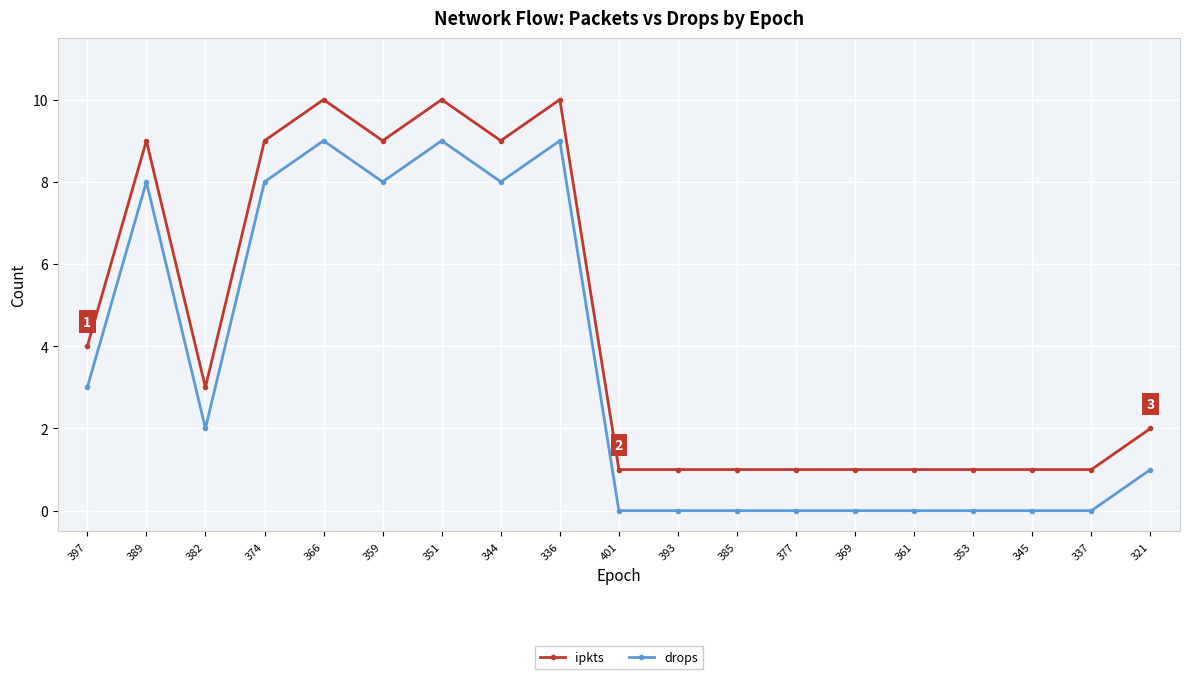

List the series in order of their overall mean, lowest first.

drops, ipkts